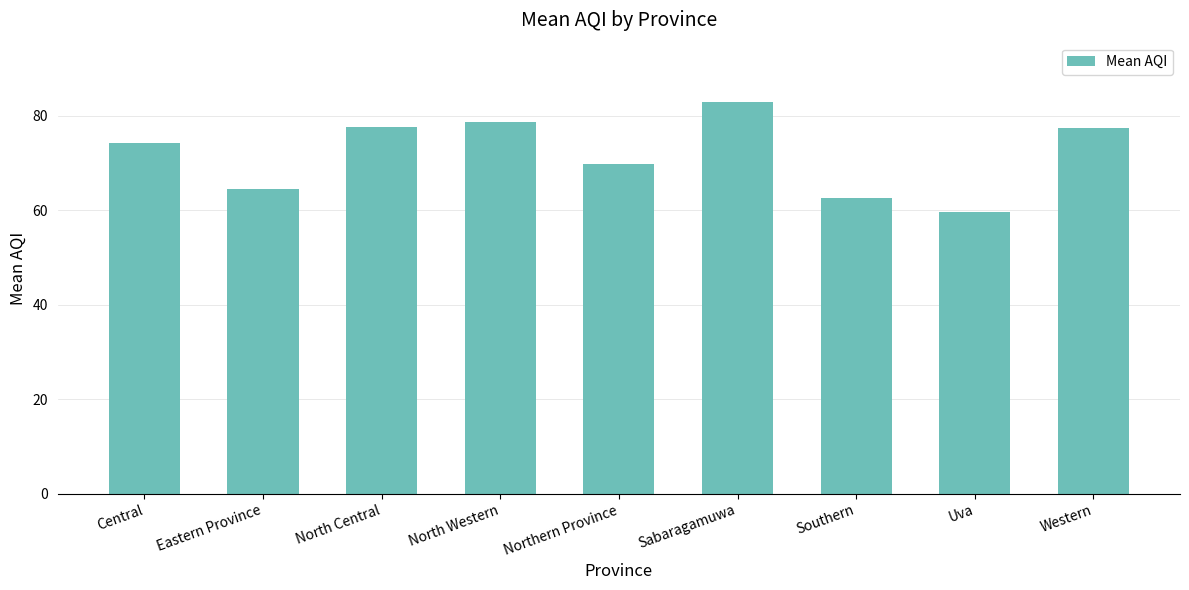

The chart shows a value of 78.7 at North Western. True or false?

True